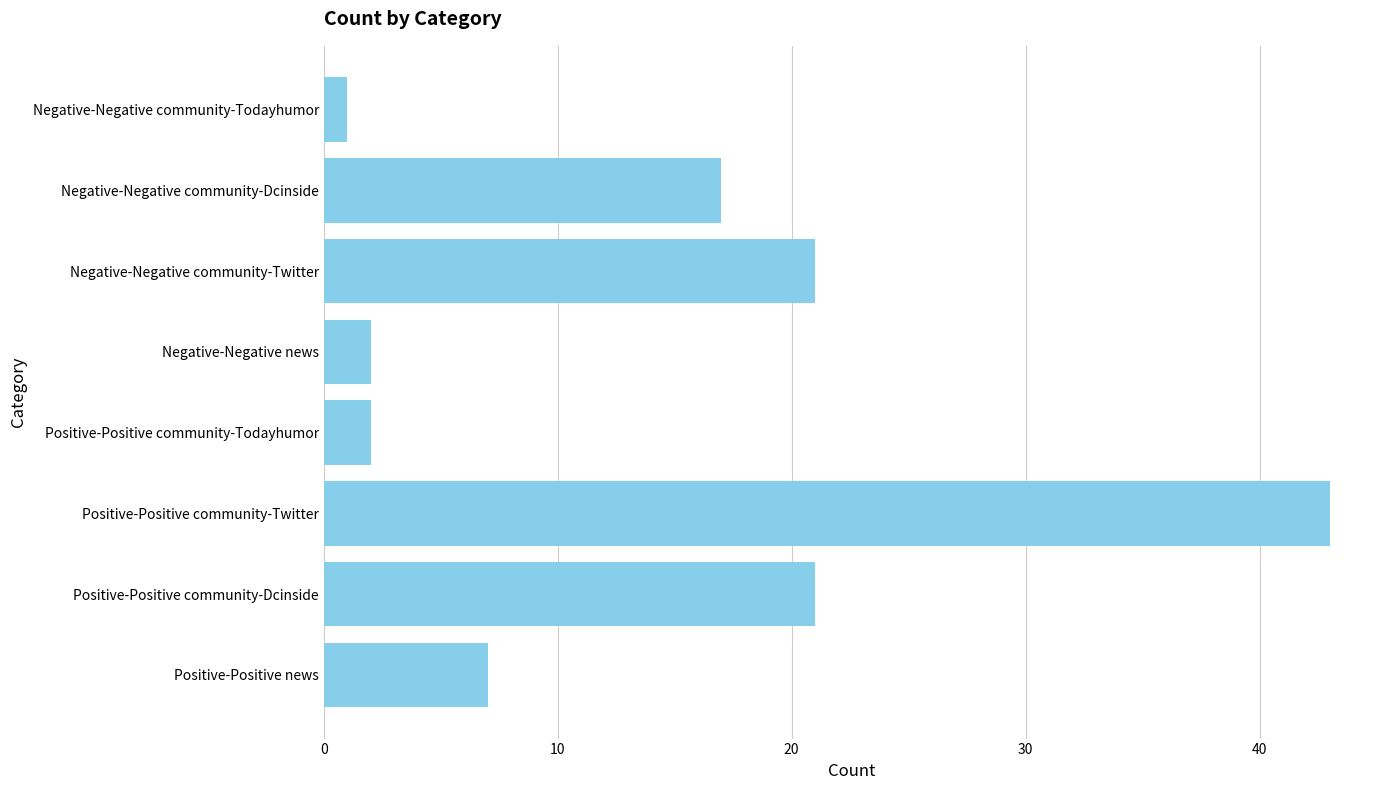

At which category does the chart reach its minimum across all series?

Negative-Negative community-Todayhumor